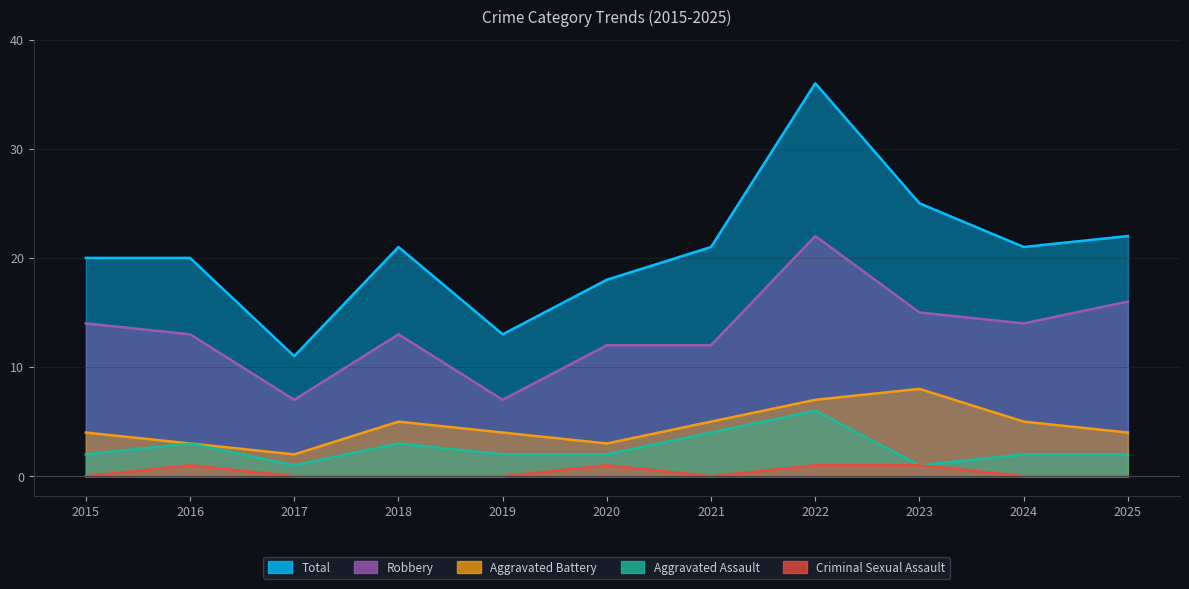

What is the difference between the Aggravated Battery values at 2025 and 2022?

3